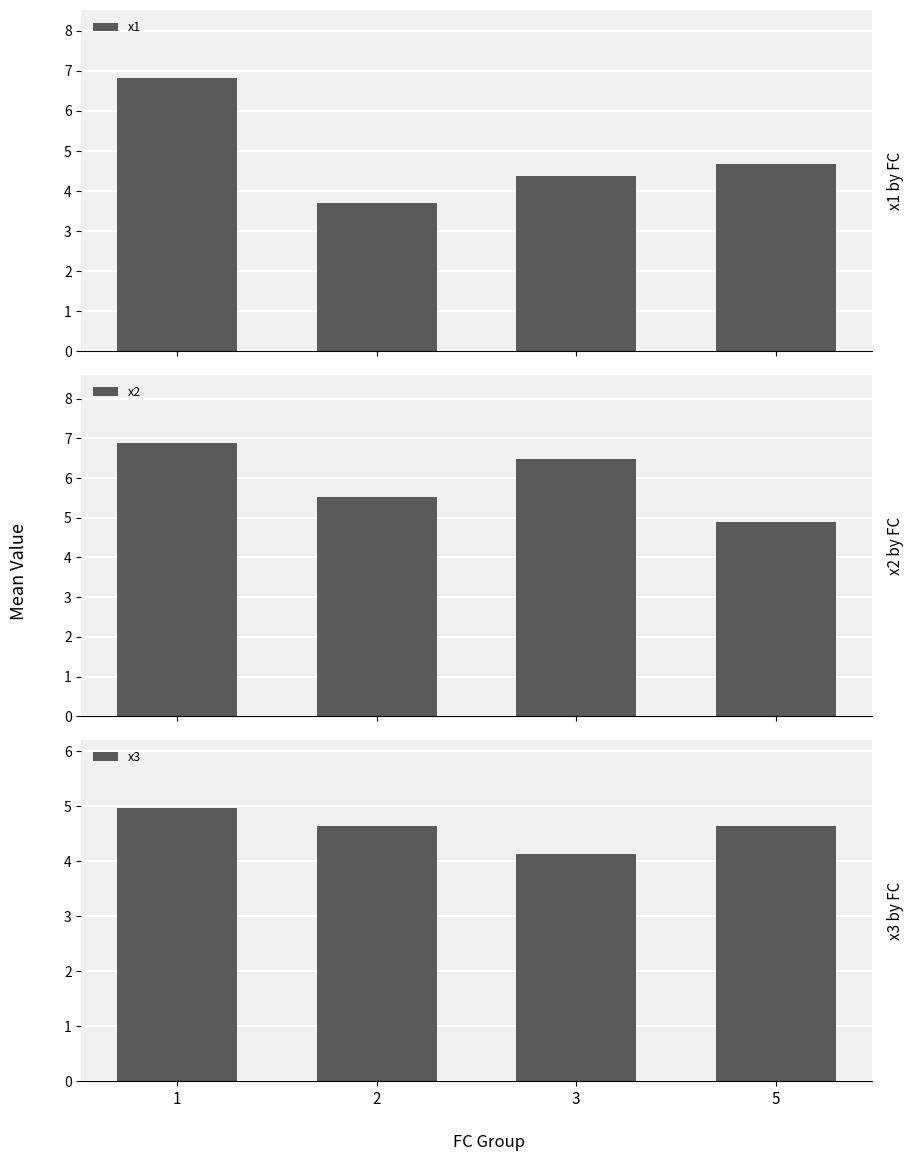

At how many categories does at least one series exceed 6?

2